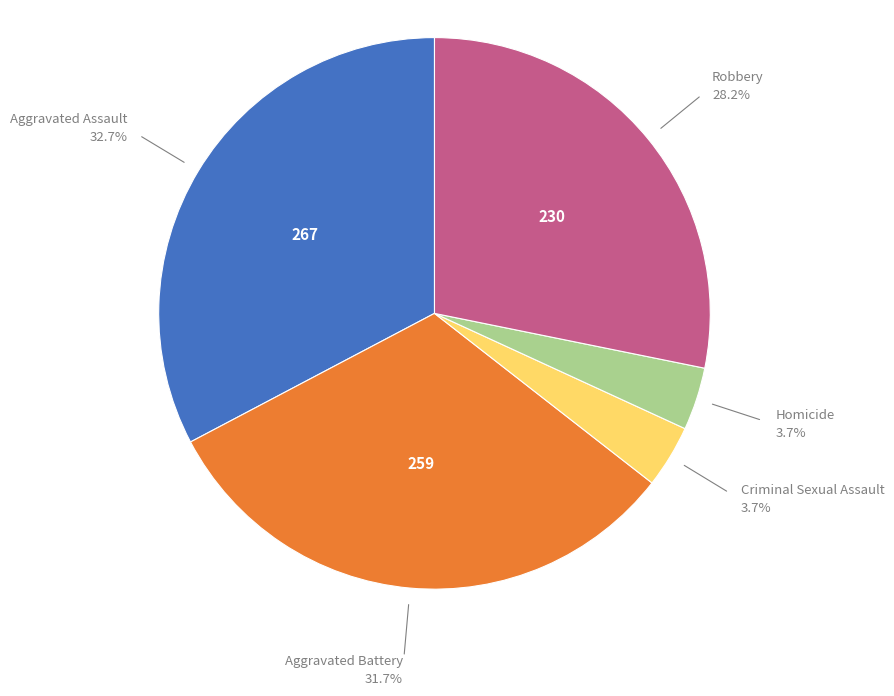

Is it true that Robbery is 28% of the pie?

True